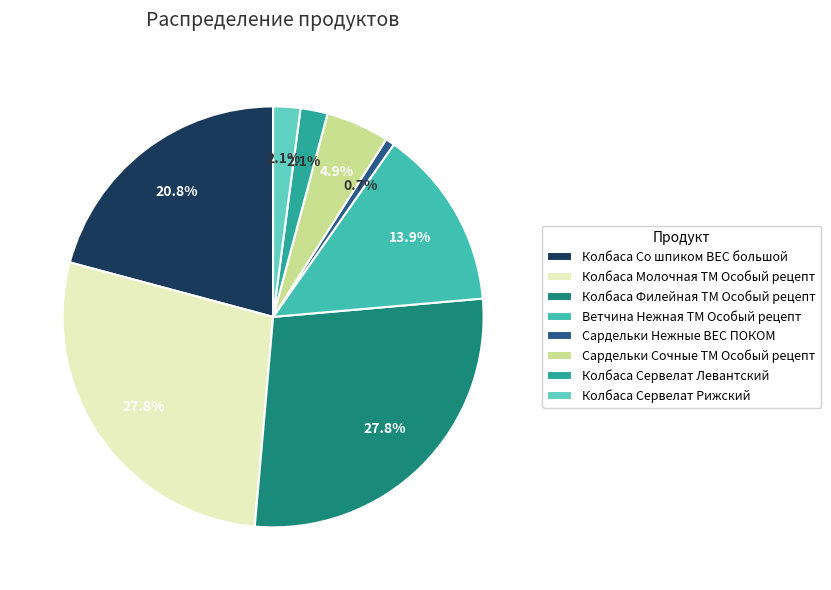

How many slices are in this pie chart?

8